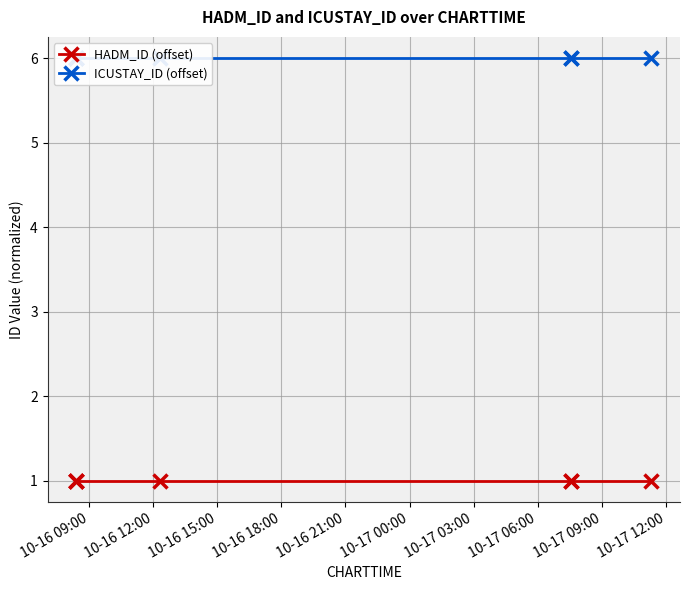

True or false: ICUSTAY_ID (offset) and HADM_ID (offset) intersect in this chart.

False